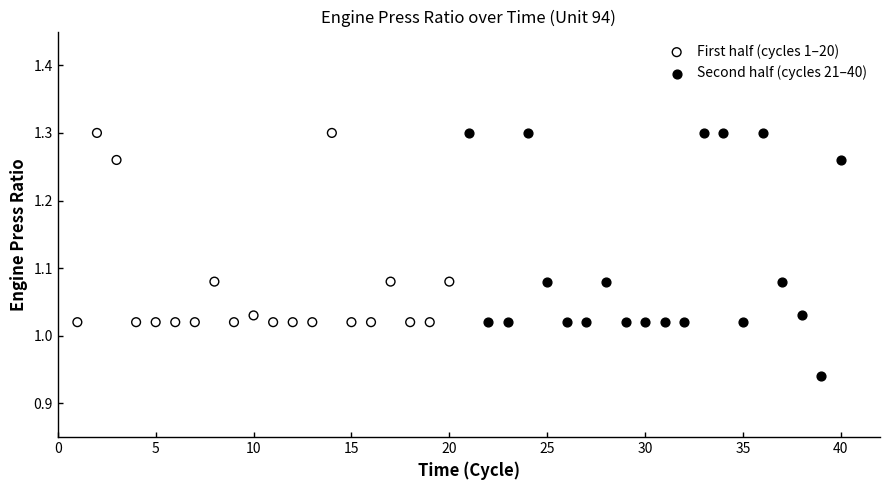

Which series contains the lowest Y value?

Second half (cycles 21–40)